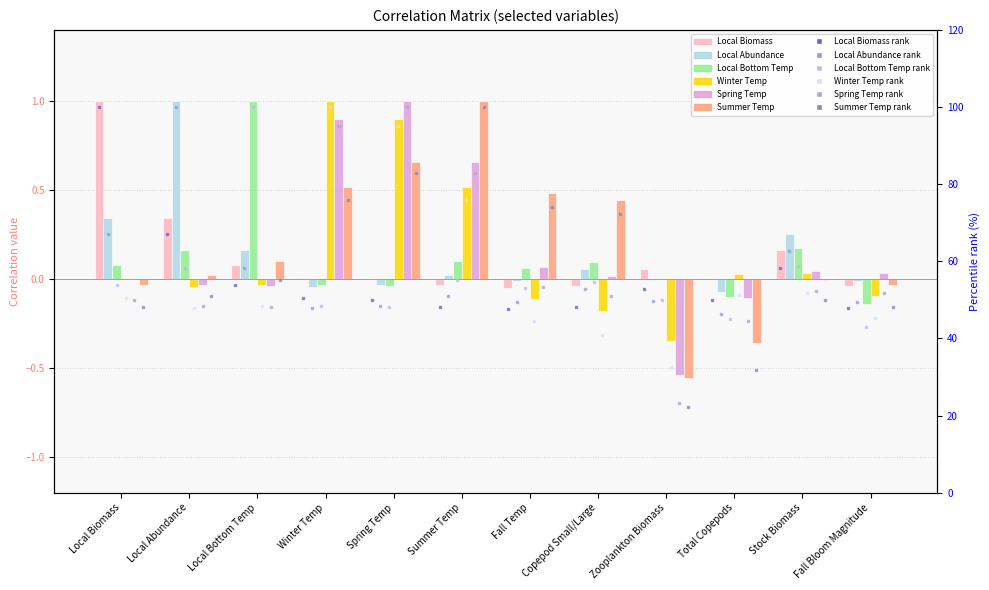

Where is Summer Temp nearest to the value 0?

Stock Biomass